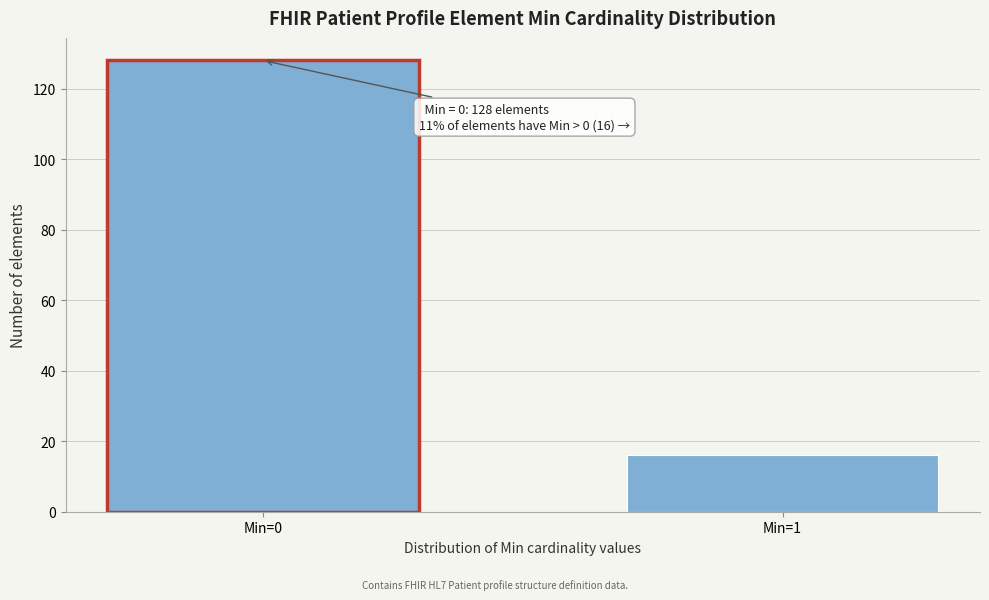

Reading left to right, extract all data points from this chart.

Min=0=128	Min=1=16